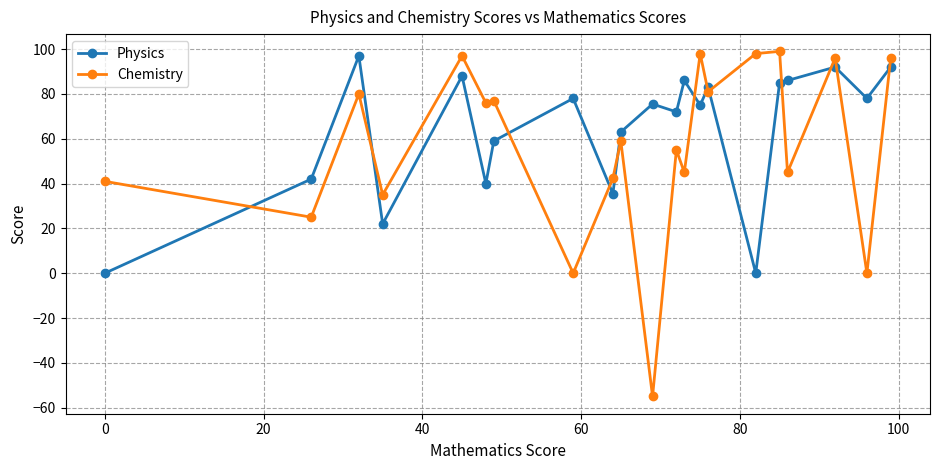

List the series in order of their overall mean, highest first.

Physics, Chemistry